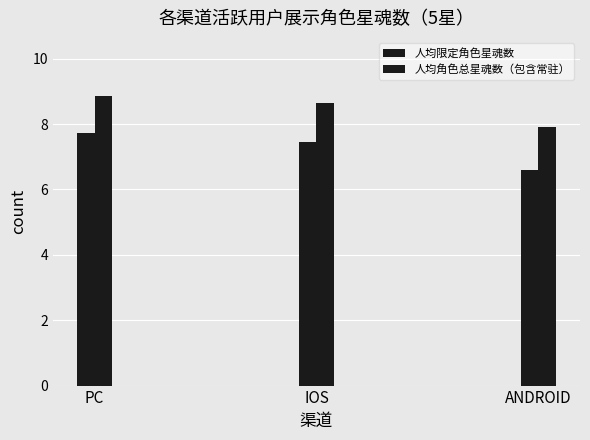

At which category does the chart reach its peak across all series?

PC